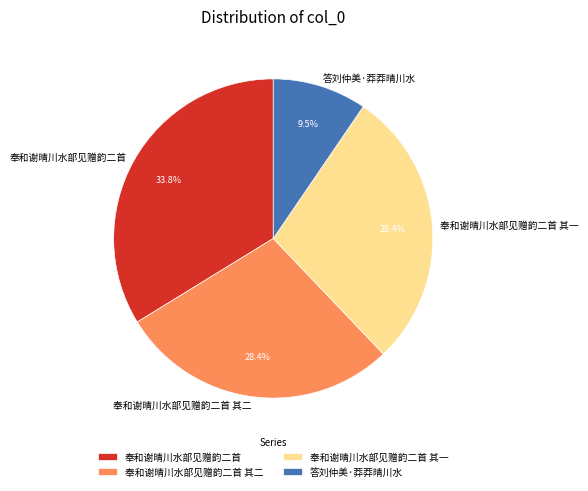

To the nearest percent, what is the difference between the 奉和谢晴川水部见赠韵二首 and 奉和谢晴川水部见赠韵二首 其二 slice percentages?

5%